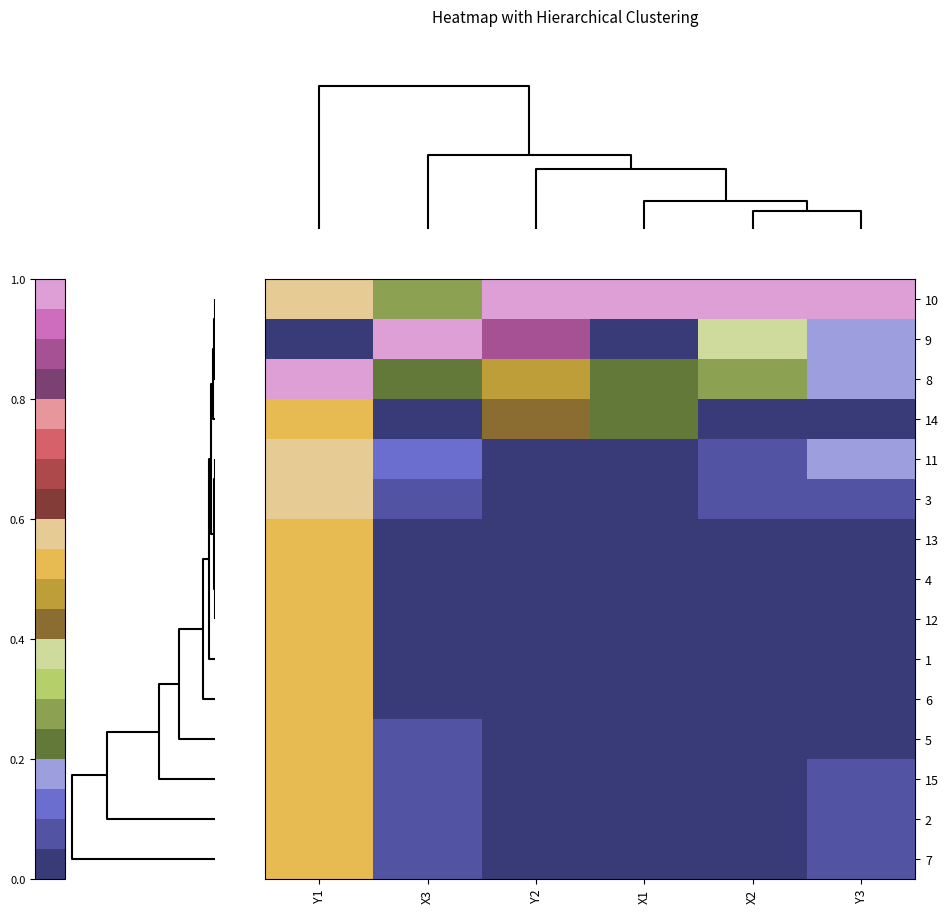

Reading left to right, list all the values displayed in this chart.

10: Y1=0.6	X3=0.3	Y2=1.0	X1=1.0	X2=1.0	Y3=1.0
9: Y1=0.0	X3=1.0	Y2=0.9	X1=0.0	X2=0.4	Y3=0.2
8: Y1=1.0	X3=0.2	Y2=0.5	X1=0.2	X2=0.3	Y3=0.2
14: Y1=0.5	X3=0.0	Y2=0.4	X1=0.2	X2=0.0	Y3=0.0
11: Y1=0.6	X3=0.1	Y2=0.0	X1=0.0	X2=0.1	Y3=0.2
3: Y1=0.6	X3=0.1	Y2=0.0	X1=0.0	X2=0.1	Y3=0.1
13: Y1=0.5	X3=0.0	Y2=0.0	X1=0.0	X2=0.0	Y3=0.0
4: Y1=0.5	X3=0.0	Y2=0.0	X1=0.0	X2=0.0	Y3=0.0
12: Y1=0.5	X3=0.0	Y2=0.0	X1=0.0	X2=0.0	Y3=0.0
1: Y1=0.5	X3=0.0	Y2=0.0	X1=0.0	X2=0.0	Y3=0.0
6: Y1=0.5	X3=0.0	Y2=0.0	X1=0.0	X2=0.0	Y3=0.0
5: Y1=0.5	X3=0.1	Y2=0.0	X1=0.0	X2=0.0	Y3=0.0
15: Y1=0.5	X3=0.1	Y2=0.0	X1=0.0	X2=0.0	Y3=0.1
2: Y1=0.5	X3=0.1	Y2=0.0	X1=0.0	X2=0.0	Y3=0.1
7: Y1=0.5	X3=0.1	Y2=0.0	X1=0.0	X2=0.0	Y3=0.1